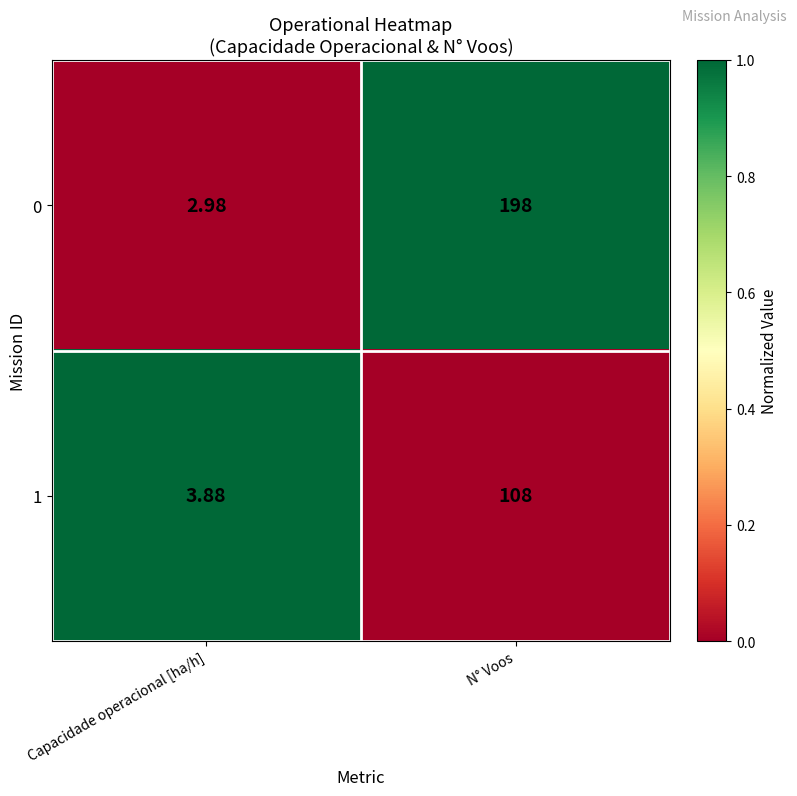

What is the total value across all series at Capacidade operacional [ha/h]?

6.9